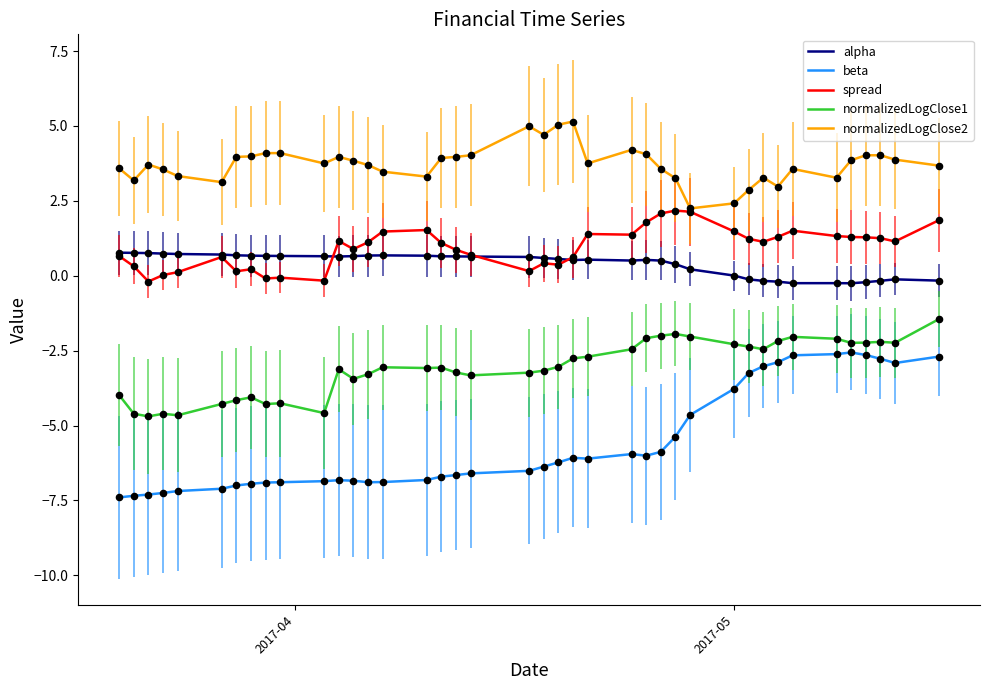

Which series reaches the minimum Y coordinate?

beta